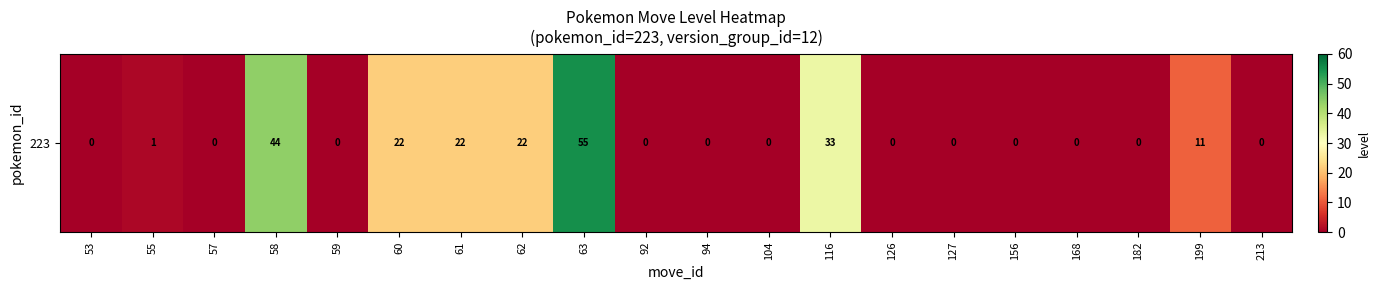

Rank the categories by value from highest to lowest.

63, 58, 116, 60, 61, 62, 199, 55, 53, 57, 59, 92, 94, 104, 126, 127, 156, 168, 182, 213